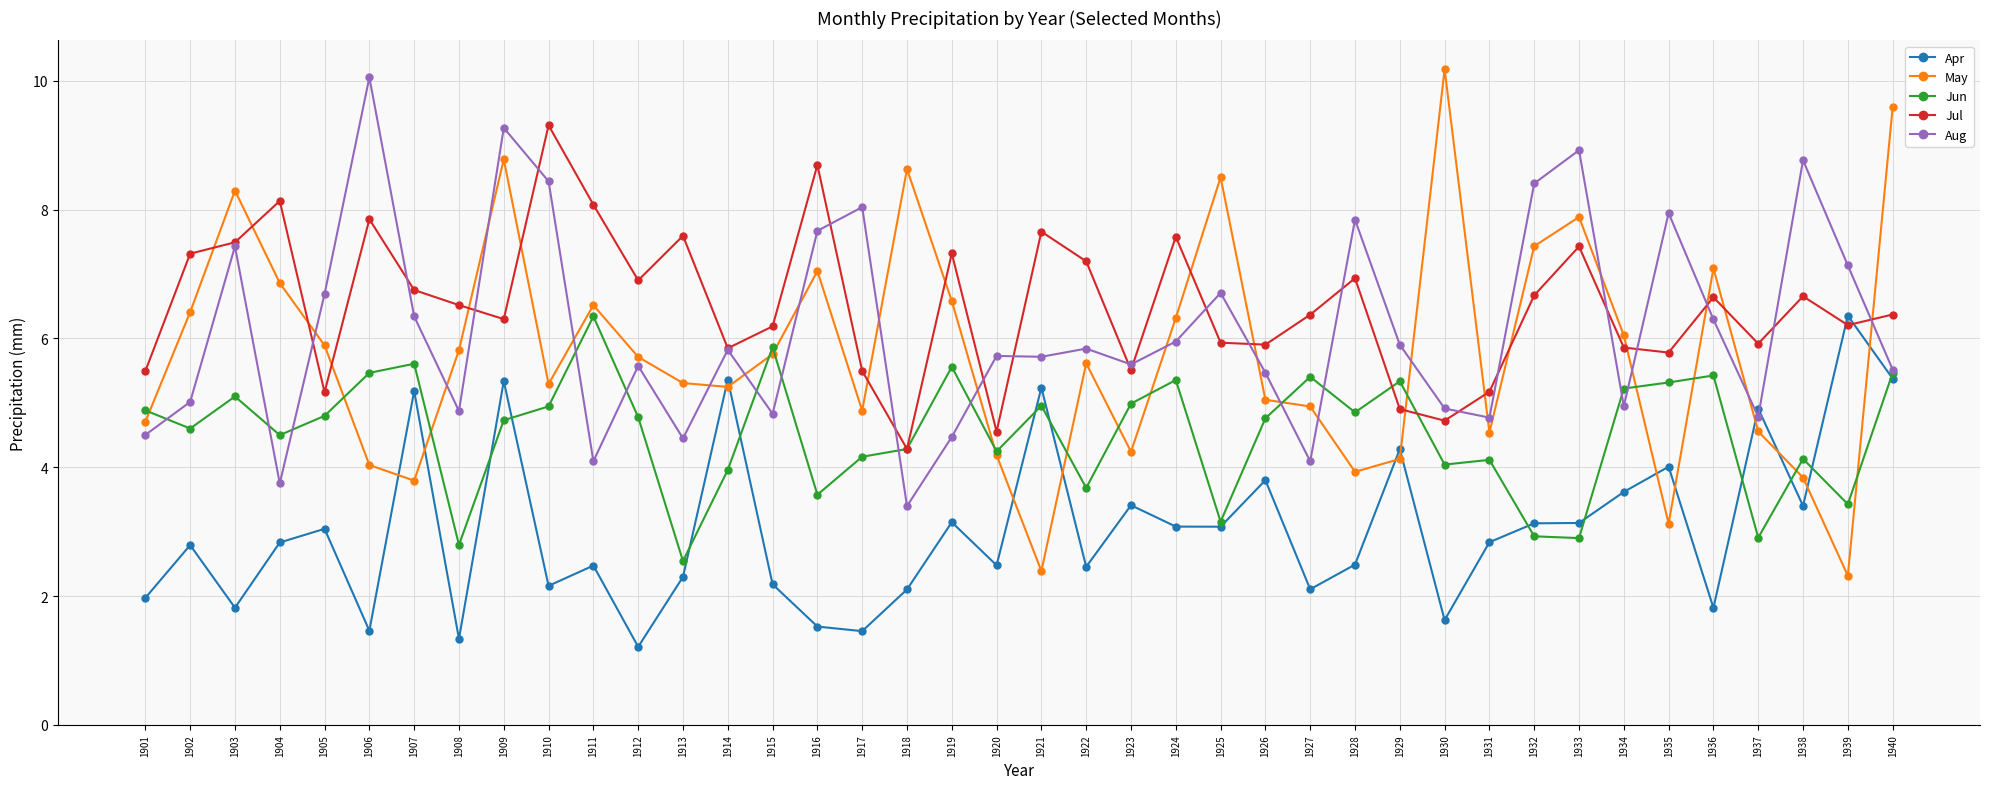

True or false: Jul and Apr intersect in this chart.

True